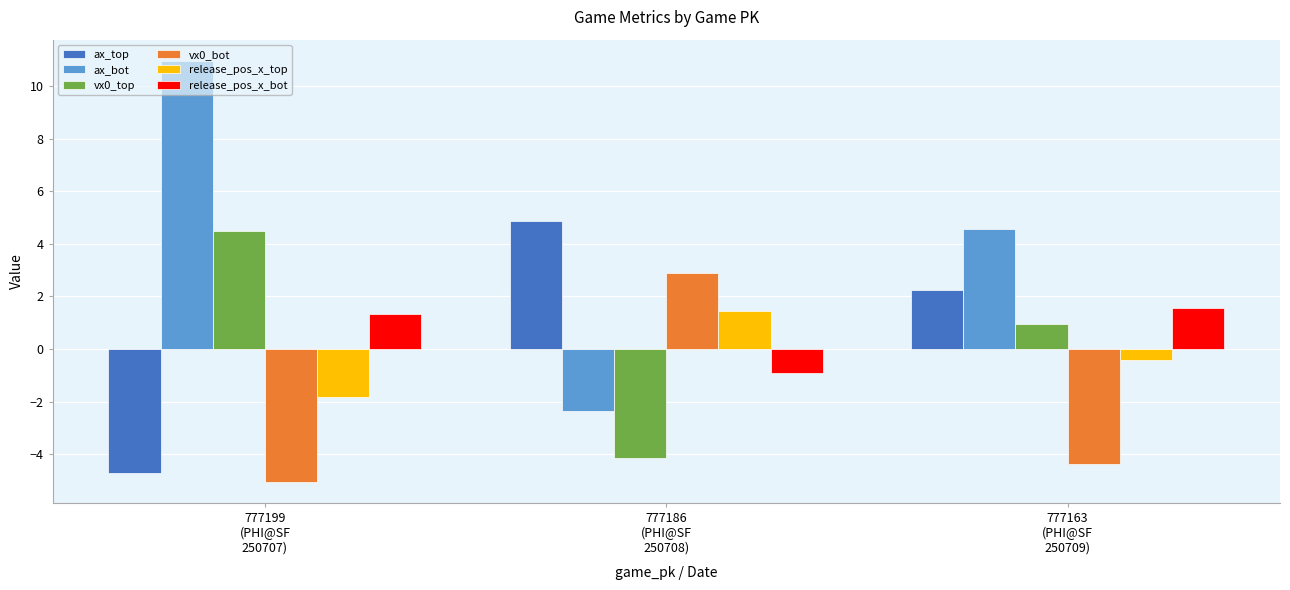

Which series has the largest total across all categories?

ax_bot